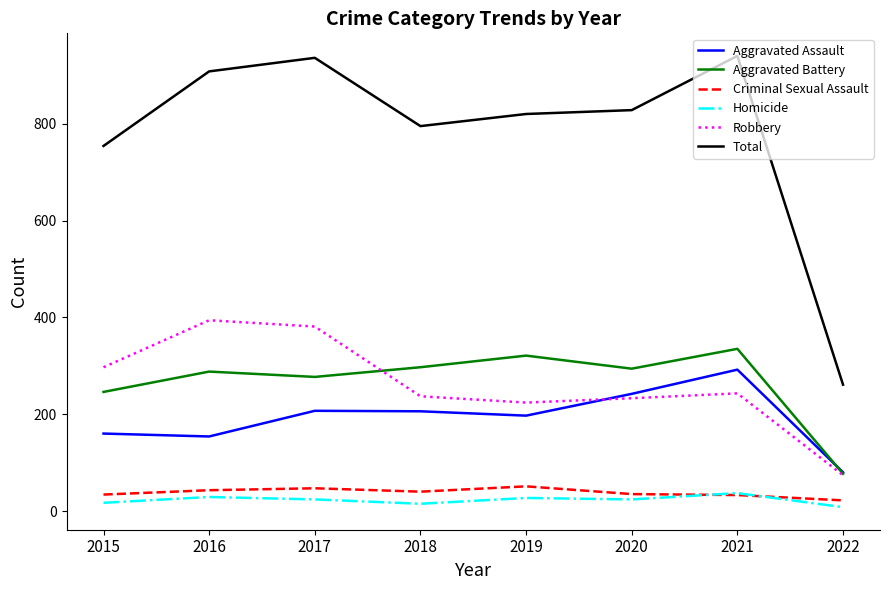

Is it true that Total equals 187 at 2020?

False